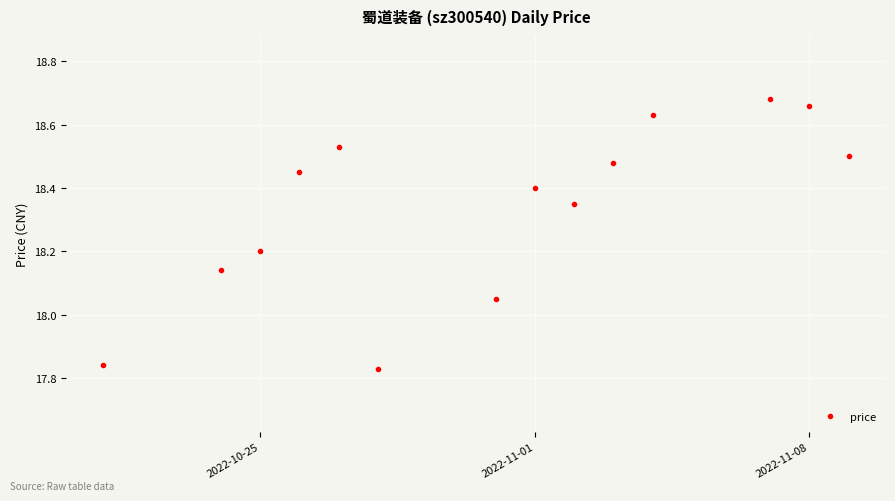

What is the difference between the maximum and second lowest values?

0.8